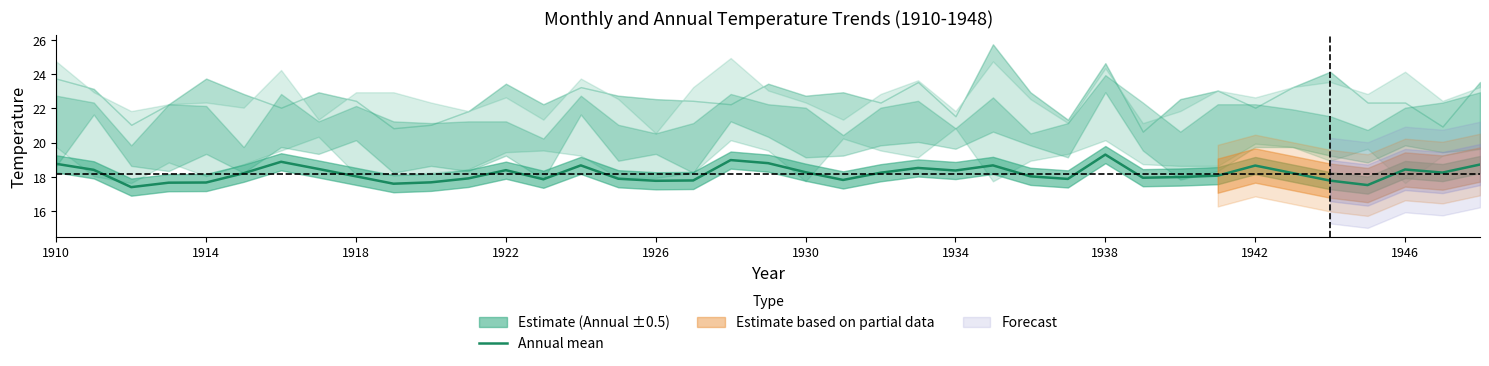

What is the difference between the second highest and second lowest values?

1.5